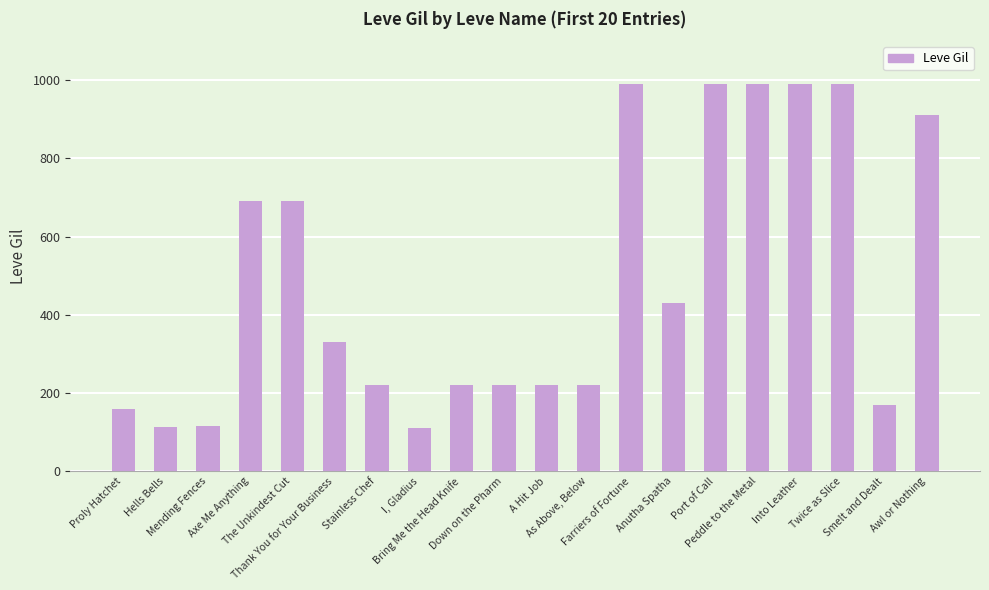

What is the value of the 1st bar from the left?

160